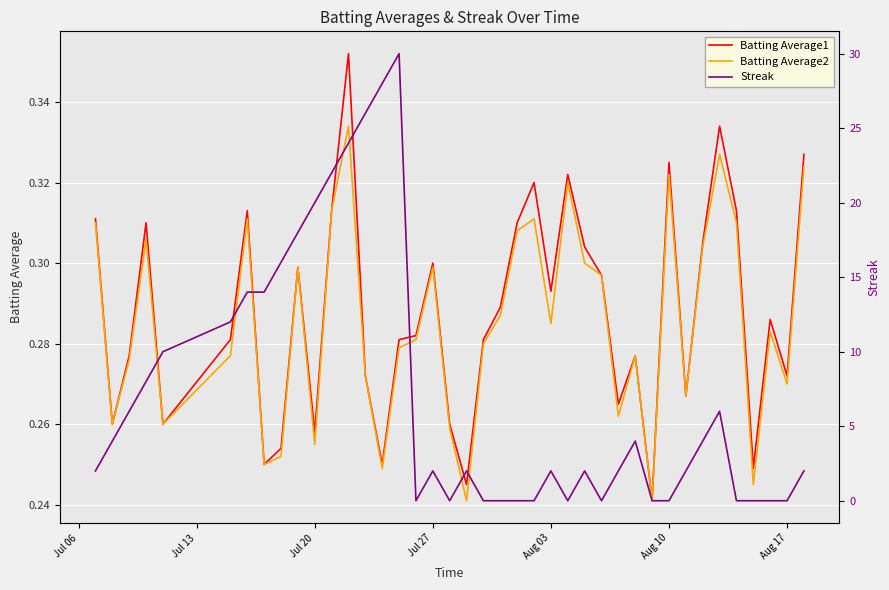

How many interior local valleys does the Batting Average2 series have?

12